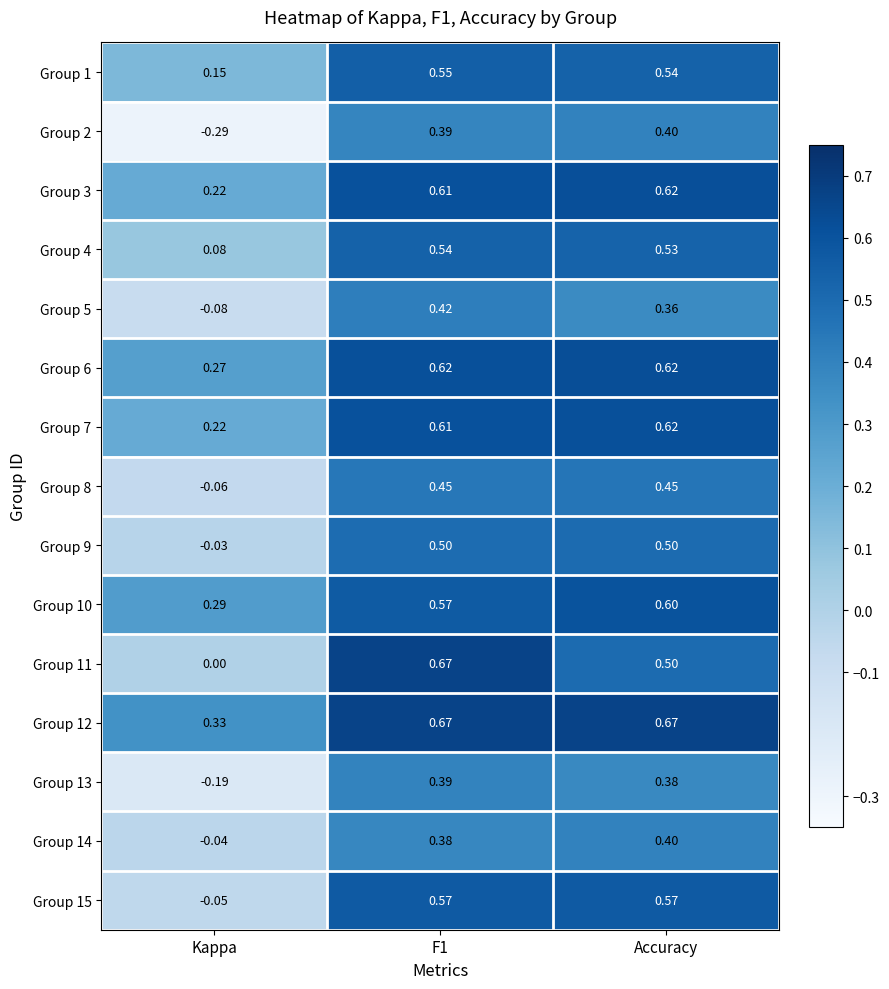

At which category is the sum across all series the highest?

F1